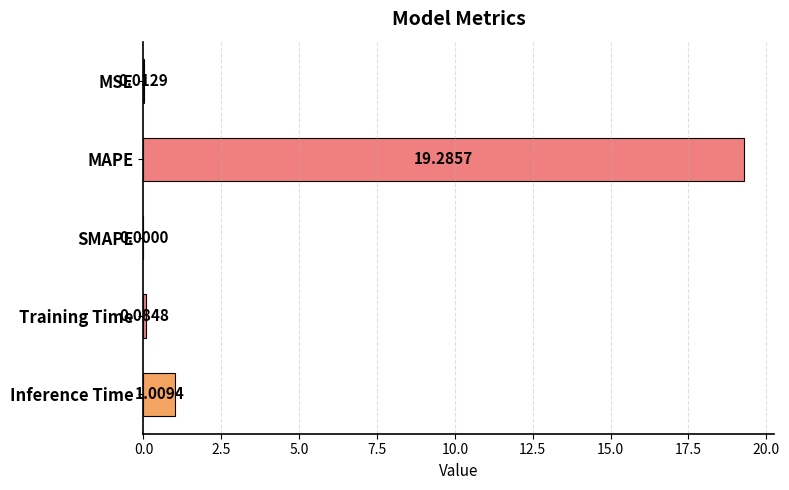

What is the change in value from Training Time to Inference Time?

+0.9